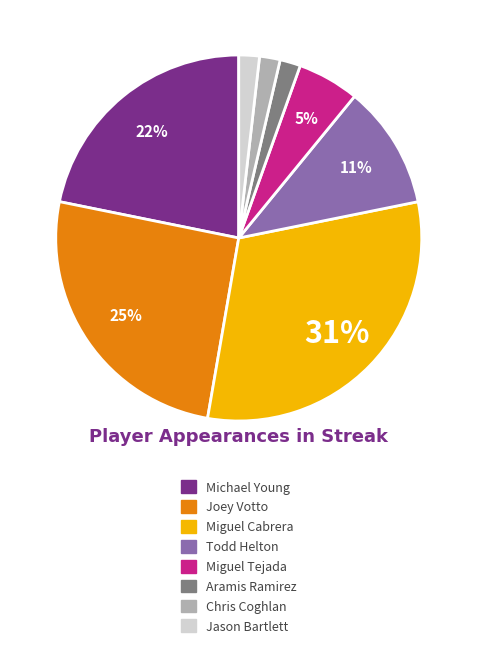

What percentage is the Joey Votto slice, to the nearest percent?

25%